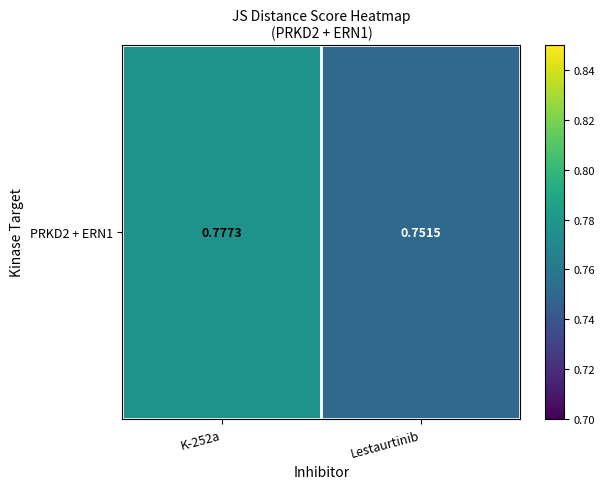

Reading left to right, what are all the values shown in this chart?

0.8	0.8